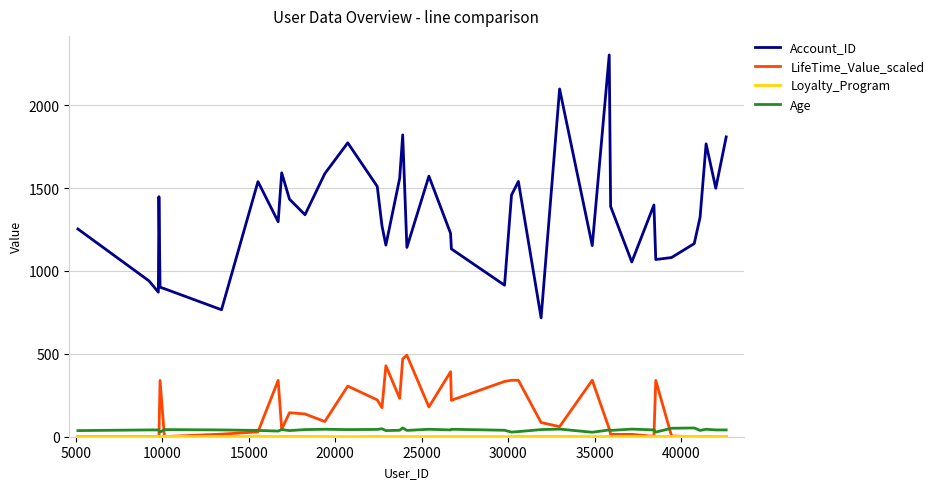

What is the highest value of the LifeTime_Value_scaled series?

491.6